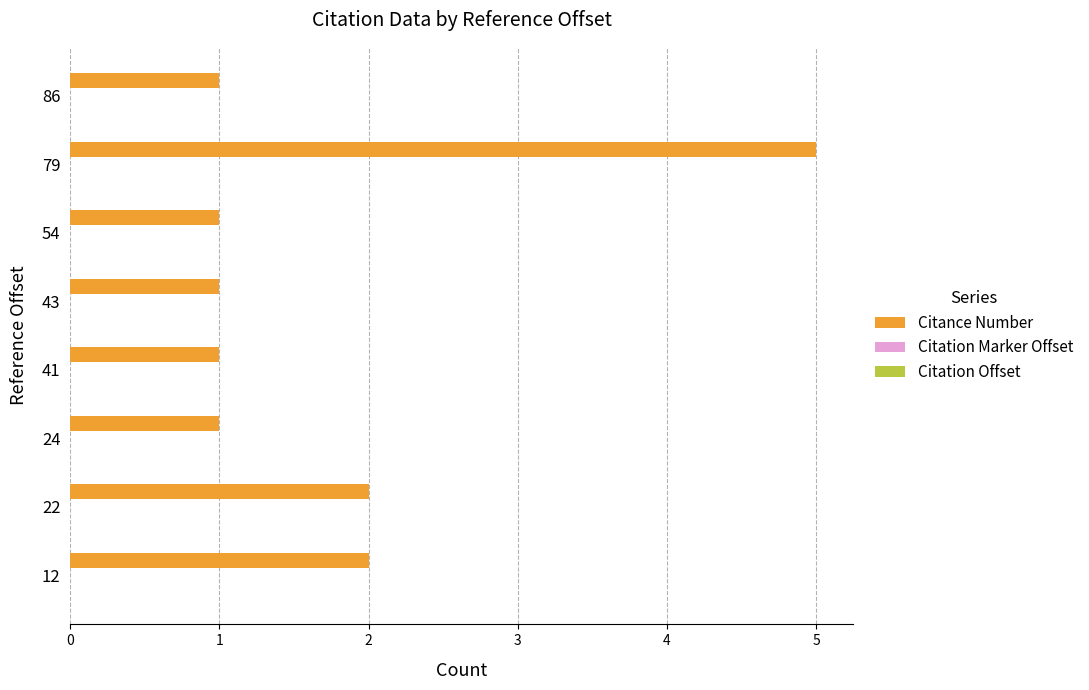

Reading bottom to top, list all the values displayed in this chart.

2	2	1	1	1	1	5	1